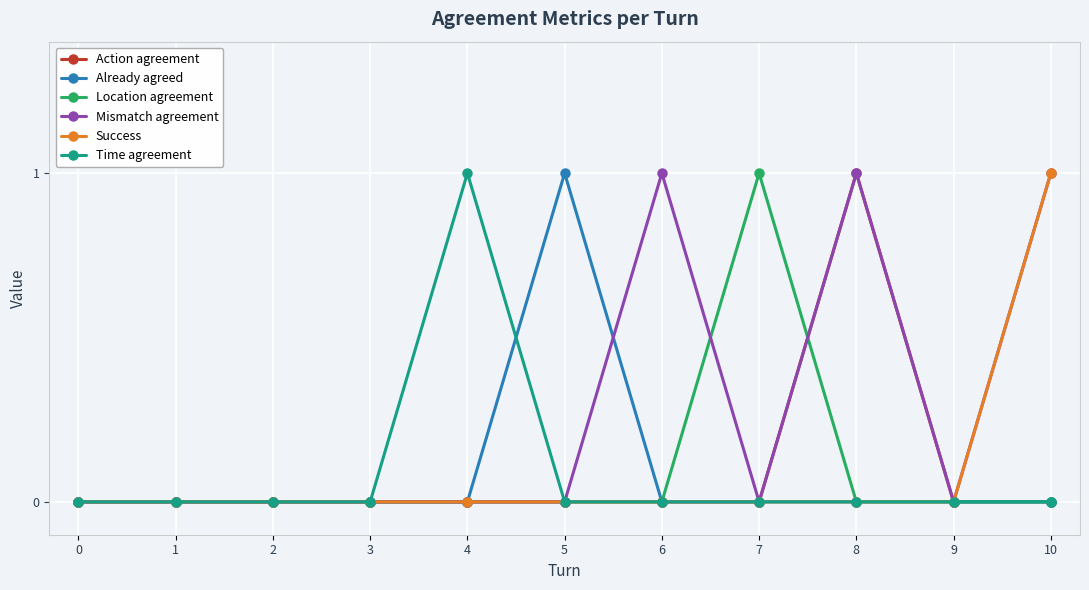

The value of Time agreement at 9 is 0. True or false?

True